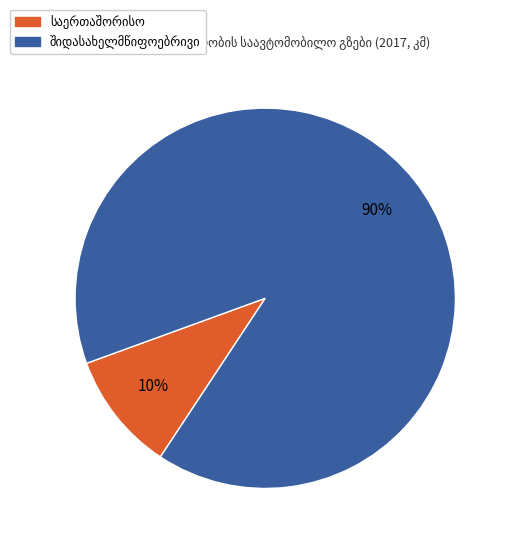

To the nearest percent, what is the difference between the largest and smallest slice percentages?

80%